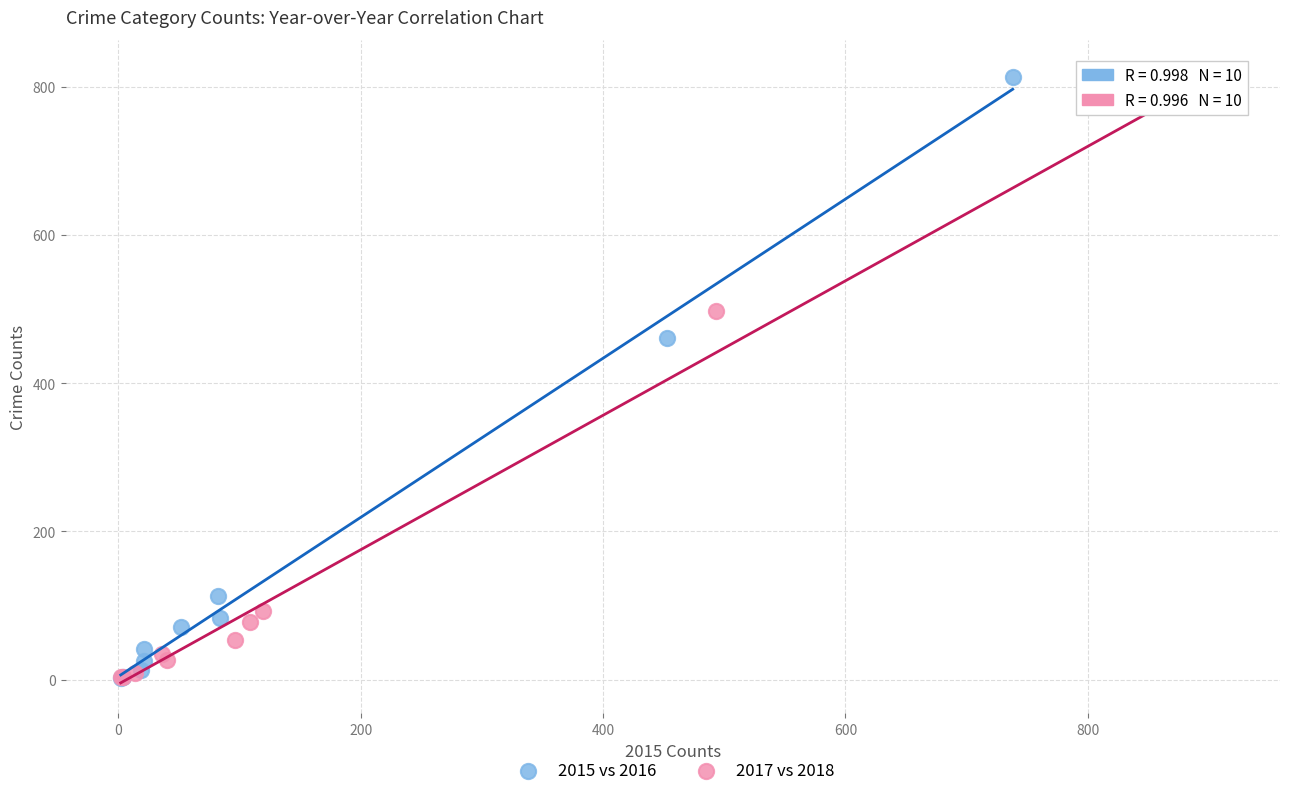

Which series has the largest Y range (max minus min)?

2015 vs 2016